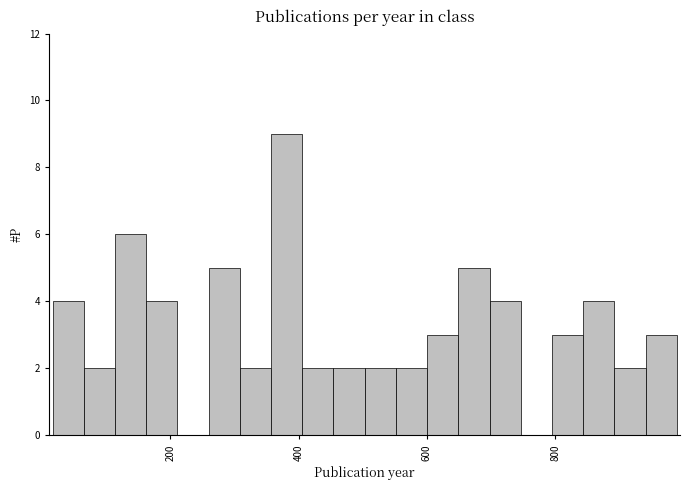

Around what value on the x-axis is the tallest bar? Give the approximate position of its centre, as read against the axis.

380